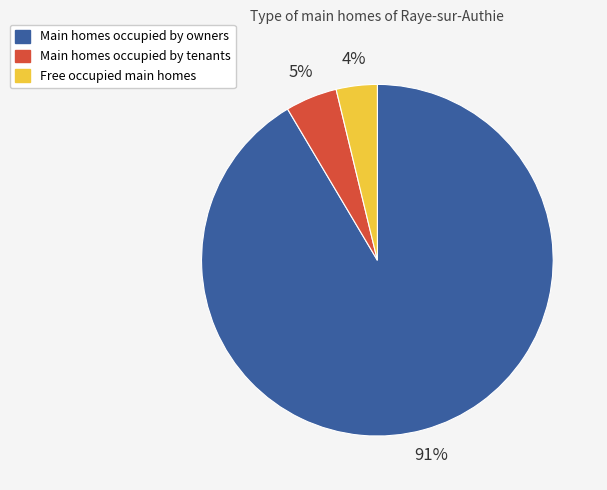

Do Main homes occupied by tenants and Free occupied main homes together represent more than half of the pie?

No